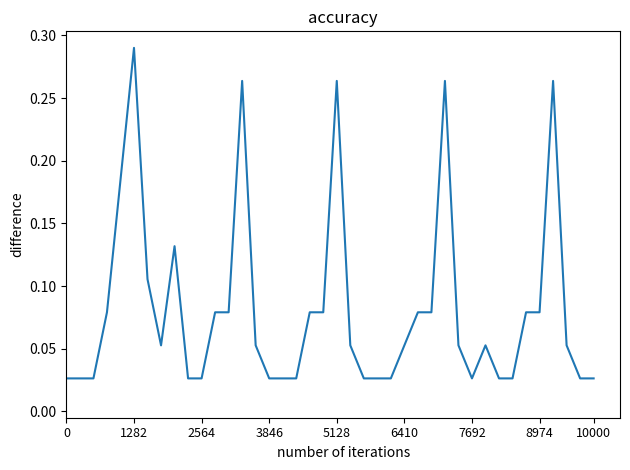

How many lines are shown in the chart?

1